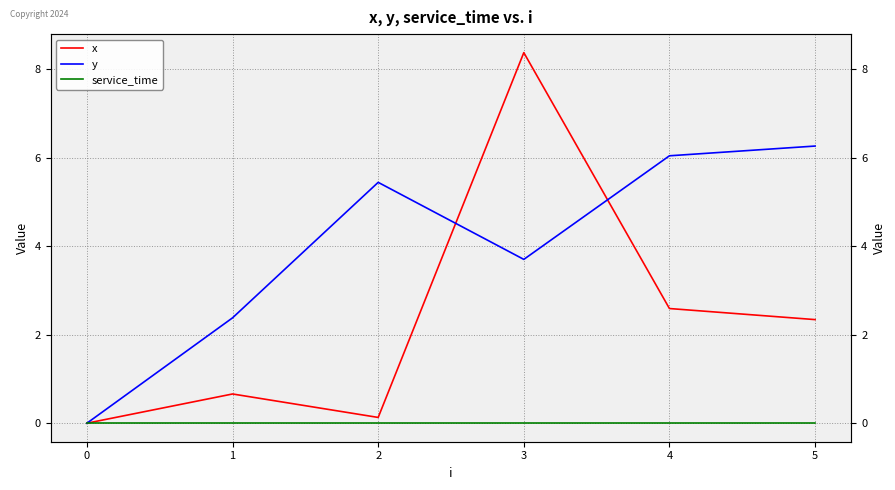

What are all the series names shown in the legend?

x, y, service_time